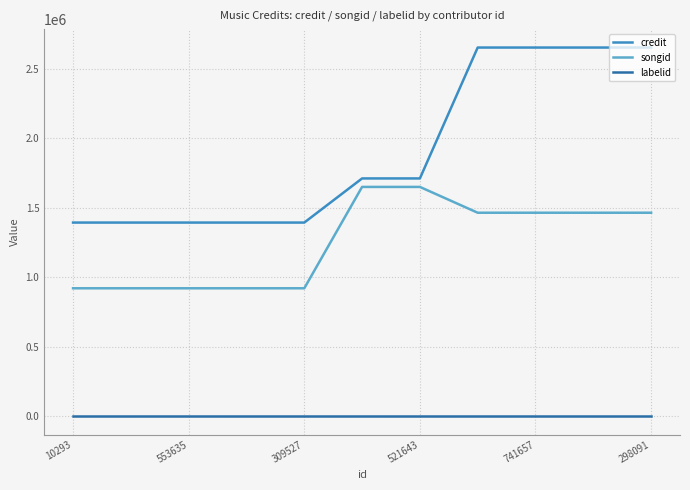

Rank the series by their maximum value, from lowest to highest.

labelid, songid, credit